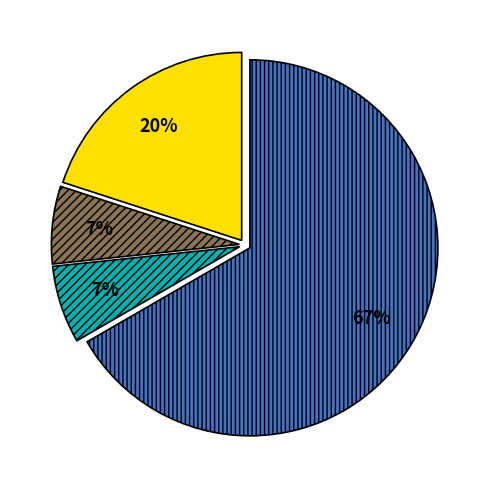

Does any single category account for the majority?

Yes